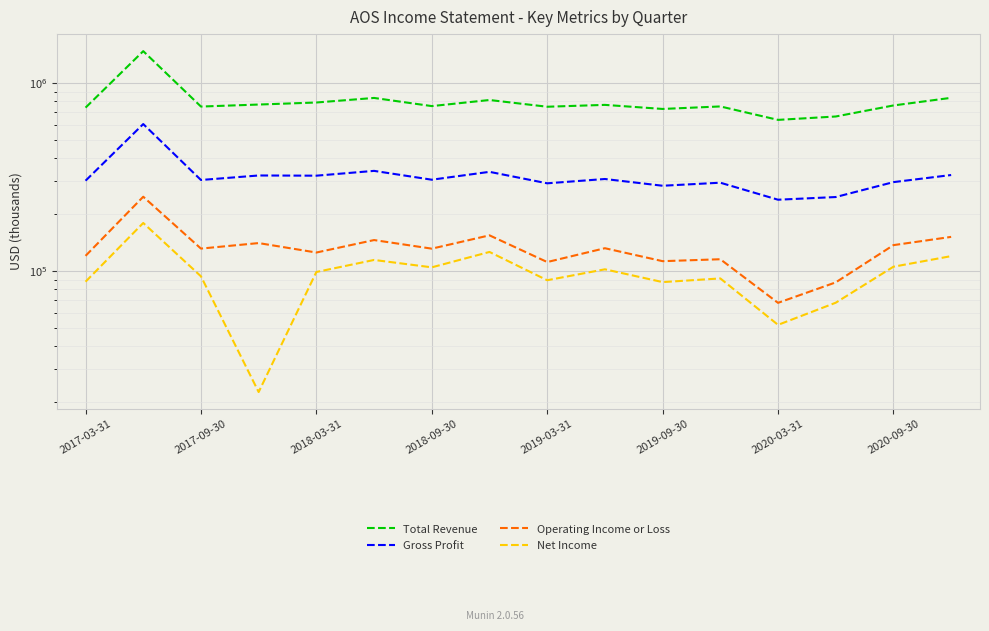

What is the sum of all Net Income values?

1543300